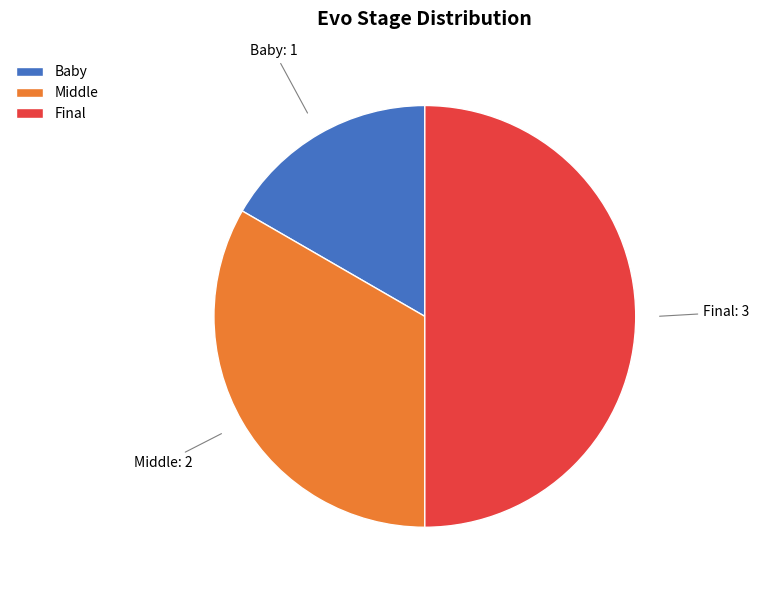

Between Baby and Middle, which is larger?

Middle